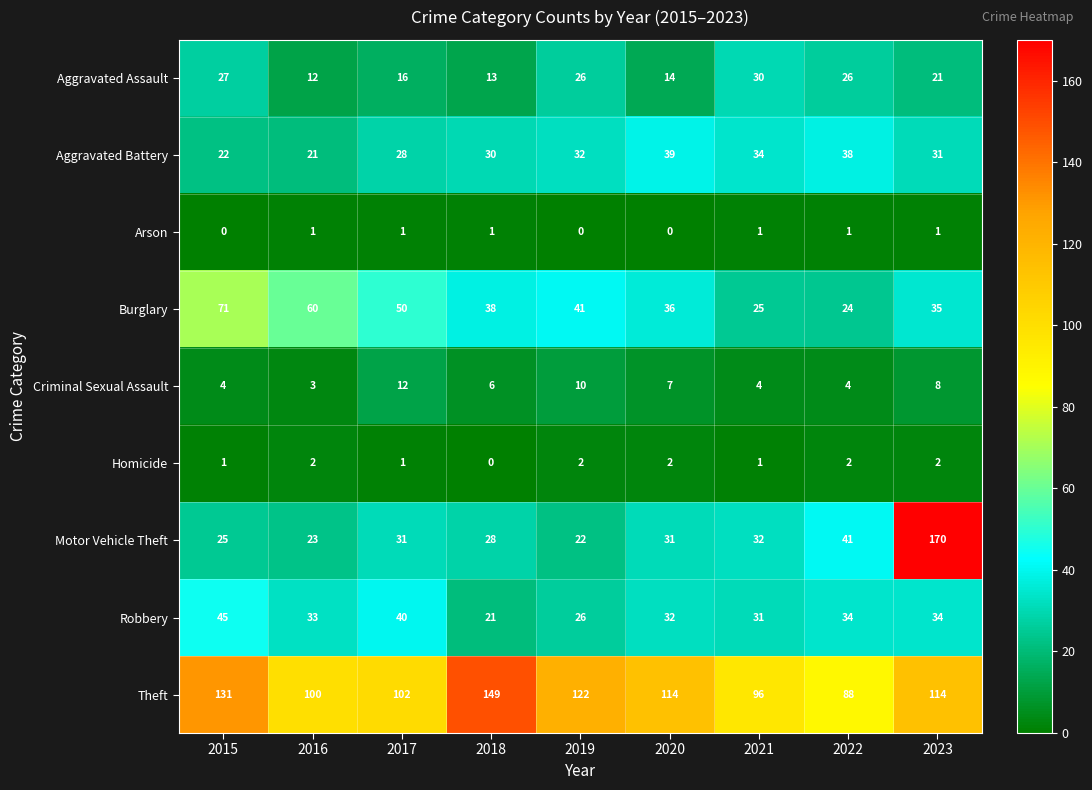

What is the maximum value shown in the chart?

170